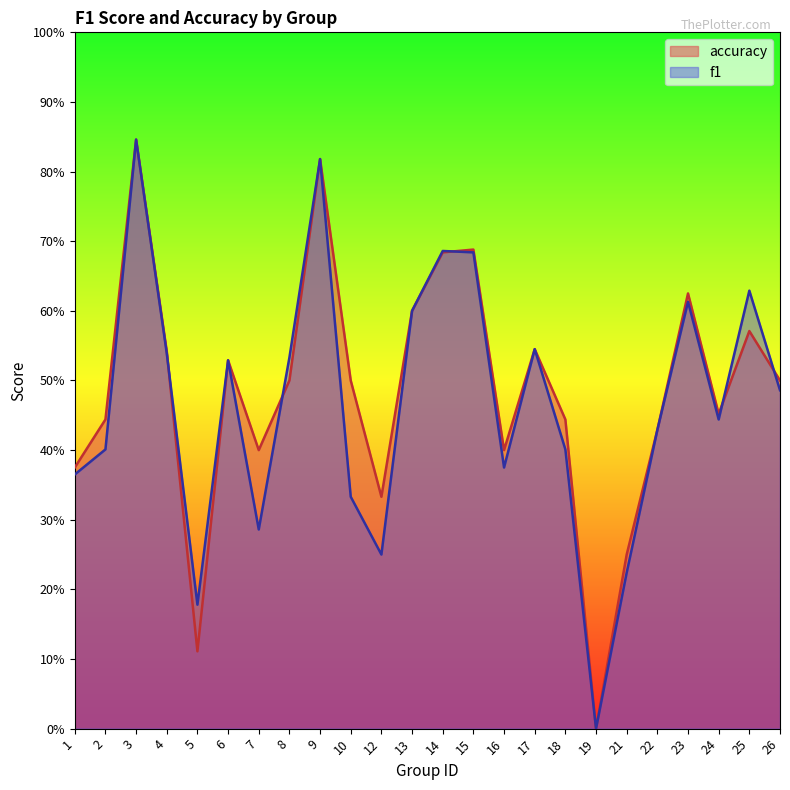

Count the number of categories in the chart.

24